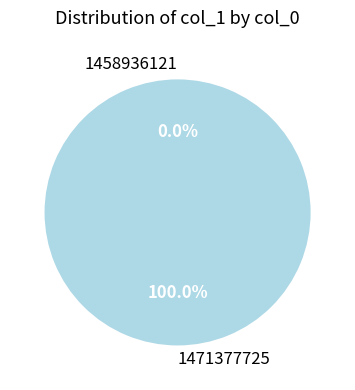

Which category has the biggest portion of the pie?

1471377725